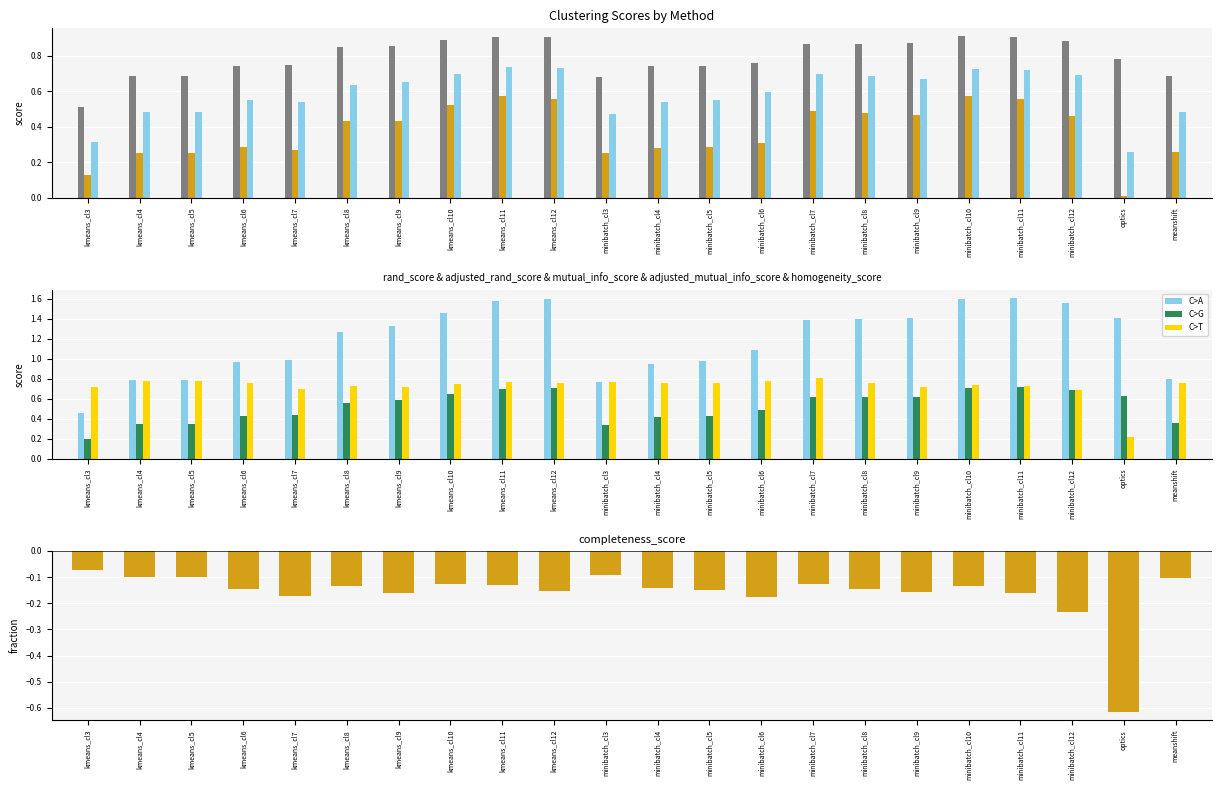

At which label does homogeneity_score reach its peak?

minibatch_cl11